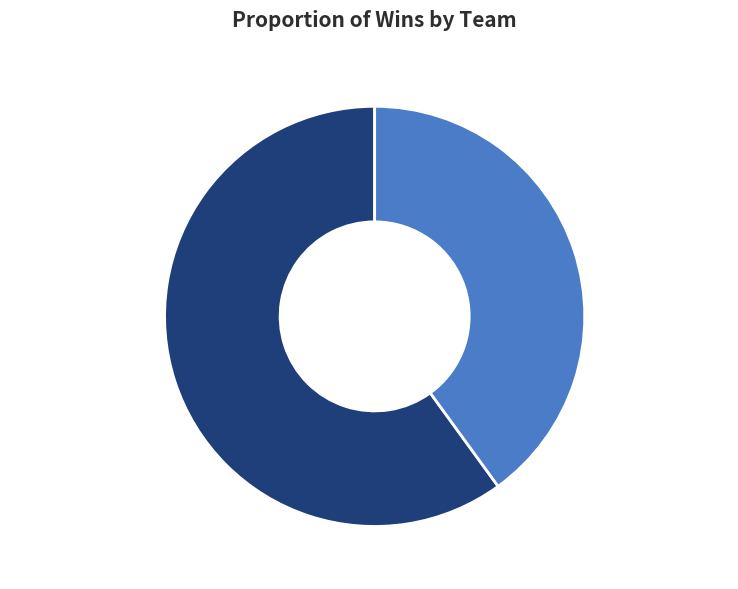

Rank the categories by value from lowest to highest.

team_BINCOO, team_MaybeCR